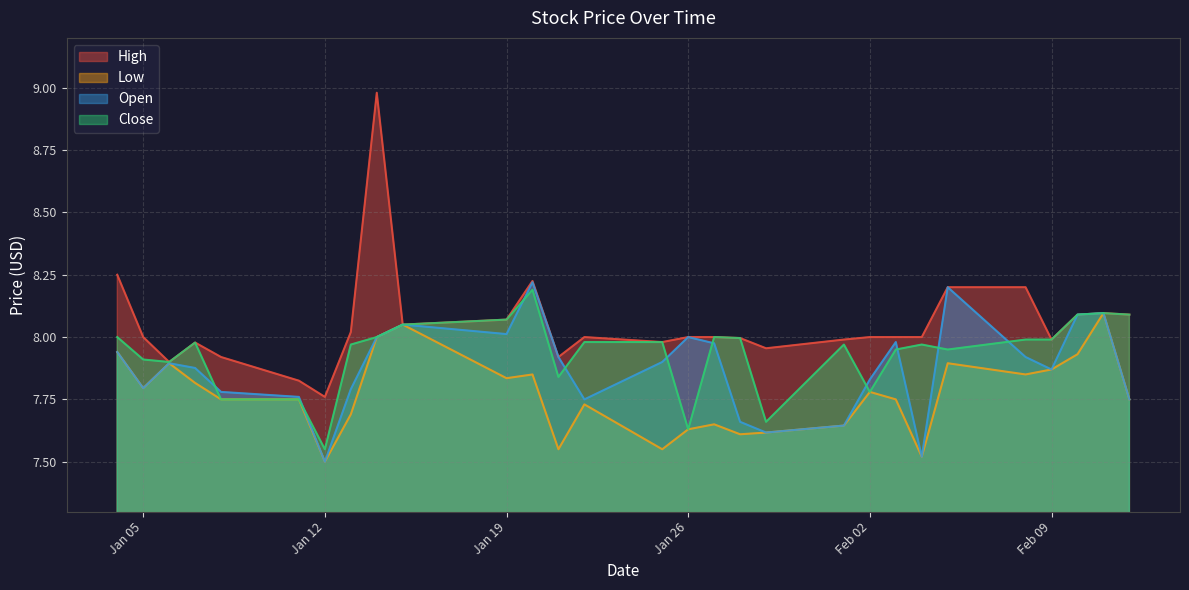

At which label does Open reach its peak?

2021-01-20